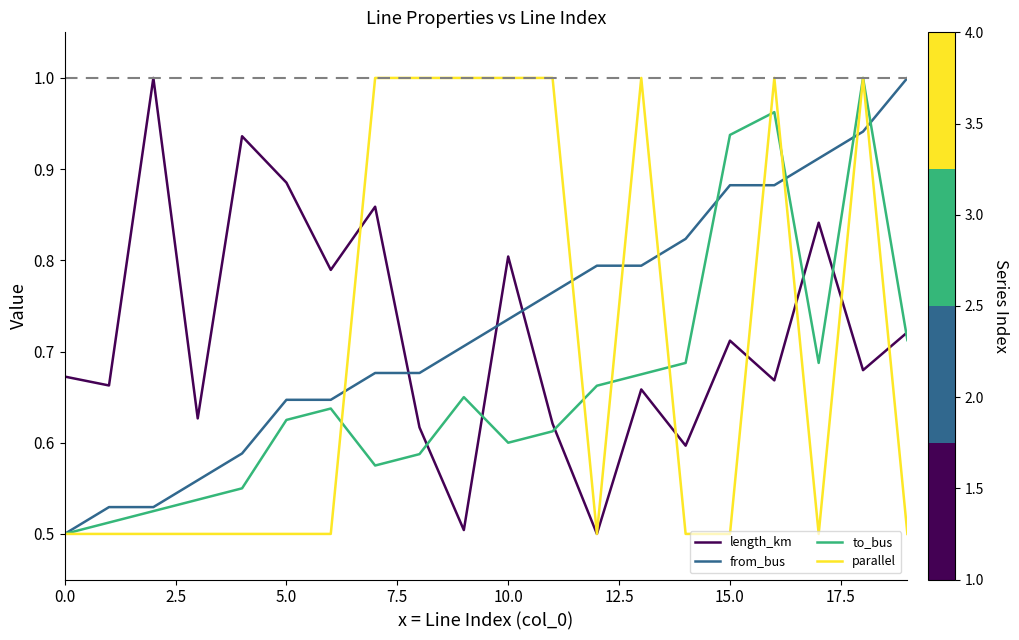

True or false: to_bus and length_km intersect in this chart.

True